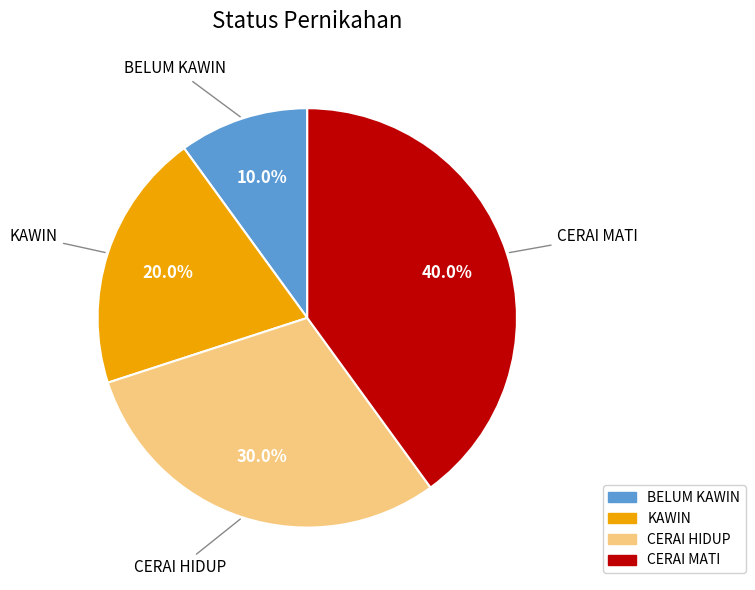

Approximately how many times larger is the value at CERAI MATI compared to BELUM KAWIN?

4.0